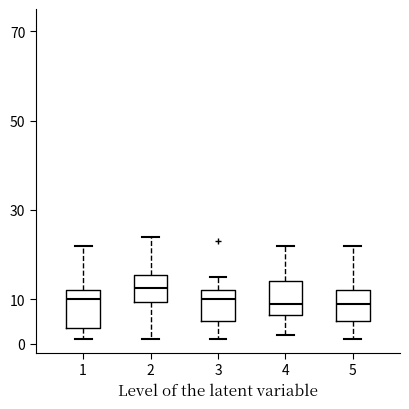

Reading left to right, transcribe this box plot: for each box, give where its median line is, the range the box spans, and where its two whiskers end, as read against the y-axis. The values are not printed on the chart, so give them approximately, as read against the axis.

1: median 10, box 4 to 12, whiskers 1 to 22
2: median 13, box 9 to 16, whiskers 1 to 24
3: median 10, box 5 to 12, whiskers 1 to 15
4: median 9, box 7 to 14, whiskers 2 to 22
5: median 9, box 5 to 12, whiskers 1 to 22